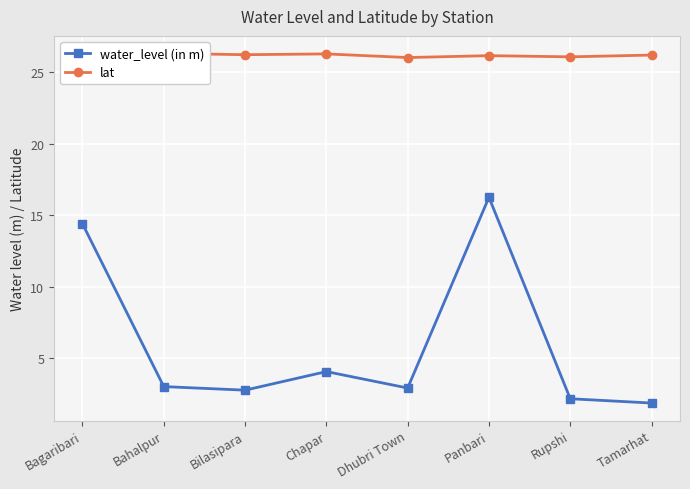

True or false: lat and water_level (in m) cross at least once.

False